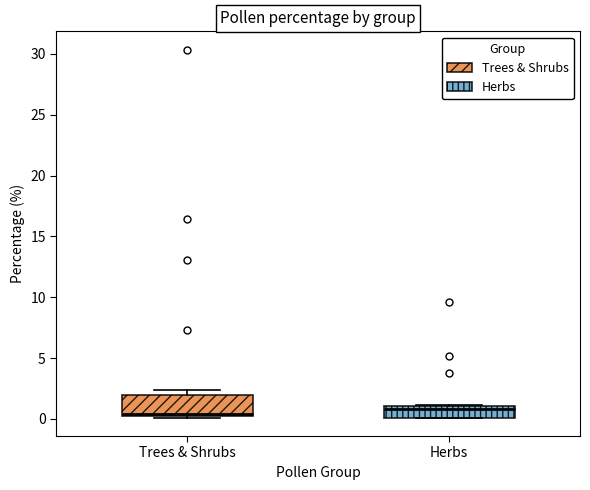

Where is the lower edge of the box for Trees & Shrubs on the y-axis? The values are not printed on the chart, so give them approximately, as read against the axis.

0.0